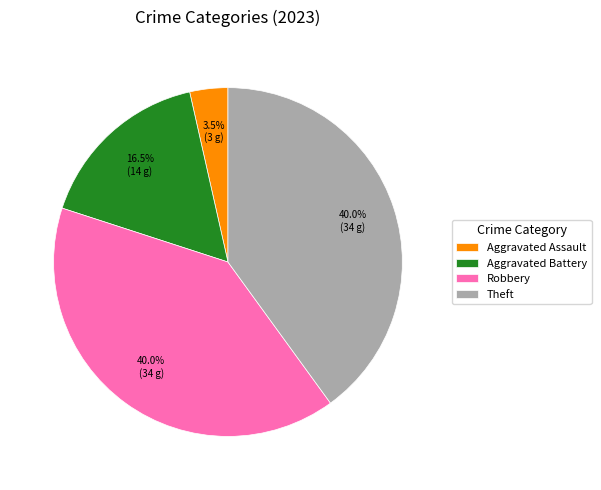

To the nearest percent, what is the average slice percentage?

25%